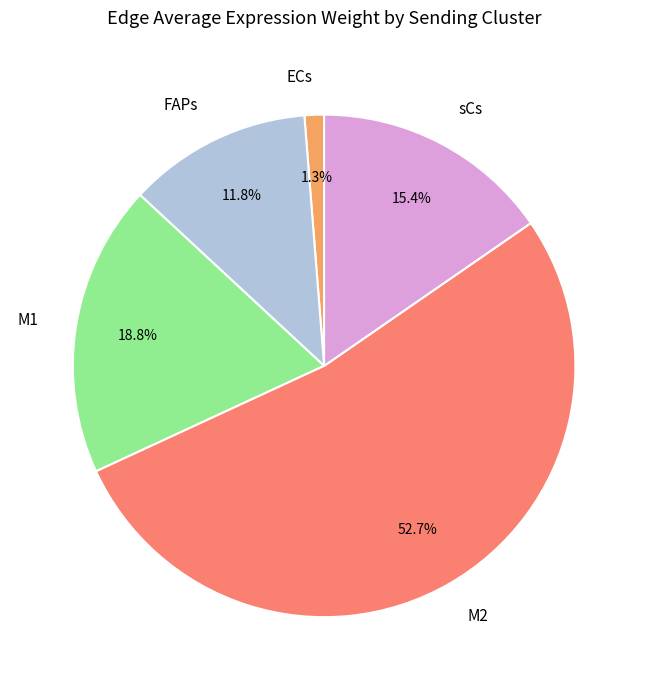

Combined, do FAPs and ECs account for over 50%?

No